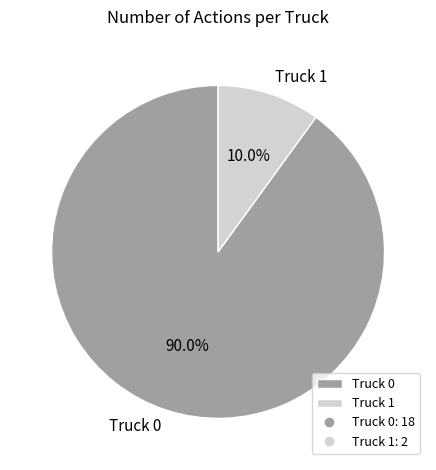

To the nearest percent, what percentage of the pie is Truck 1?

10%